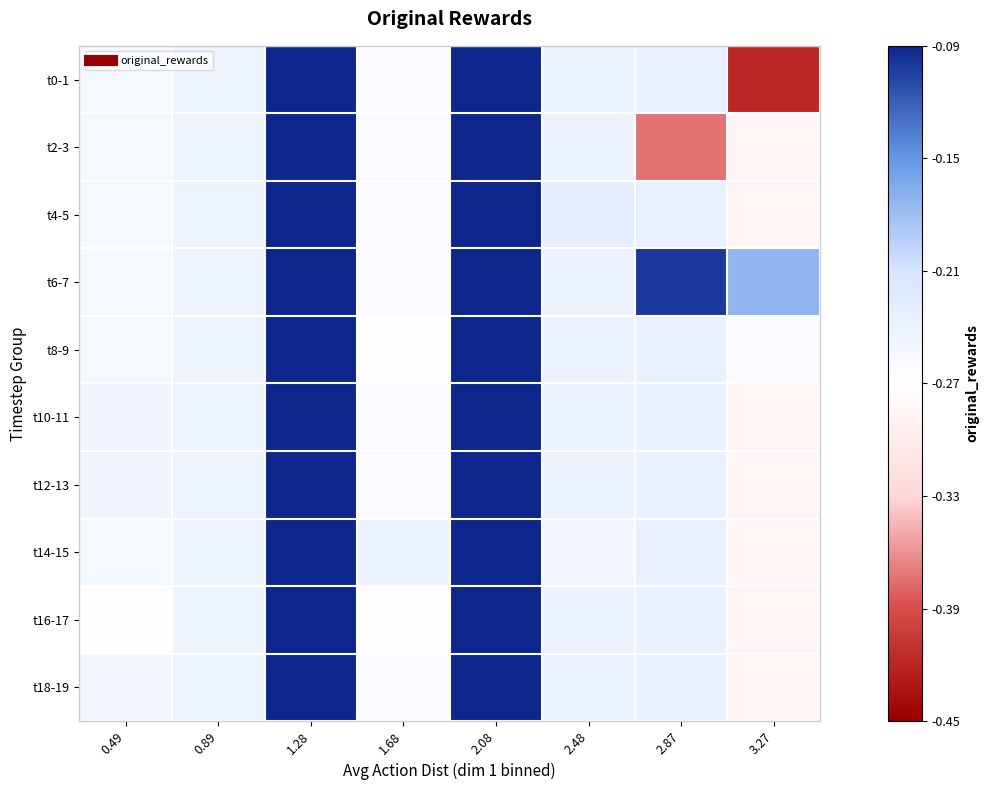

Reading right to left, what are all the values shown in this chart?

t0-1: 3.27=-0.4	2.87=-0.2	2.48=-0.2	2.08=0.0	1.68=-0.3	1.28=0.0	0.89=-0.2	0.49=-0.3
t2-3: 3.27=-0.3	2.87=-0.4	2.48=-0.2	2.08=0.0	1.68=-0.3	1.28=0.0	0.89=-0.2	0.49=-0.3
t4-5: 3.27=-0.3	2.87=-0.2	2.48=-0.2	2.08=0.0	1.68=-0.3	1.28=0.0	0.89=-0.2	0.49=-0.3
t6-7: 3.27=-0.2	2.87=-0.1	2.48=-0.2	2.08=0.0	1.68=-0.3	1.28=0.0	0.89=-0.2	0.49=-0.3
t8-9: 3.27=-0.3	2.87=-0.2	2.48=-0.2	2.08=0.0	1.68=-0.3	1.28=0.0	0.89=-0.2	0.49=-0.3
t10-11: 3.27=-0.3	2.87=-0.2	2.48=-0.2	2.08=0.0	1.68=-0.3	1.28=0.0	0.89=-0.2	0.49=-0.2
t12-13: 3.27=-0.3	2.87=-0.2	2.48=-0.2	2.08=0.0	1.68=-0.3	1.28=0.0	0.89=-0.2	0.49=-0.2
t14-15: 3.27=-0.3	2.87=-0.2	2.48=-0.3	2.08=0.0	1.68=-0.2	1.28=0.0	0.89=-0.2	0.49=-0.3
t16-17: 3.27=-0.3	2.87=-0.2	2.48=-0.2	2.08=0.0	1.68=-0.3	1.28=0.0	0.89=-0.2	0.49=-0.3
t18-19: 3.27=-0.3	2.87=-0.2	2.48=-0.2	2.08=0.0	1.68=-0.3	1.28=0.0	0.89=-0.2	0.49=-0.3